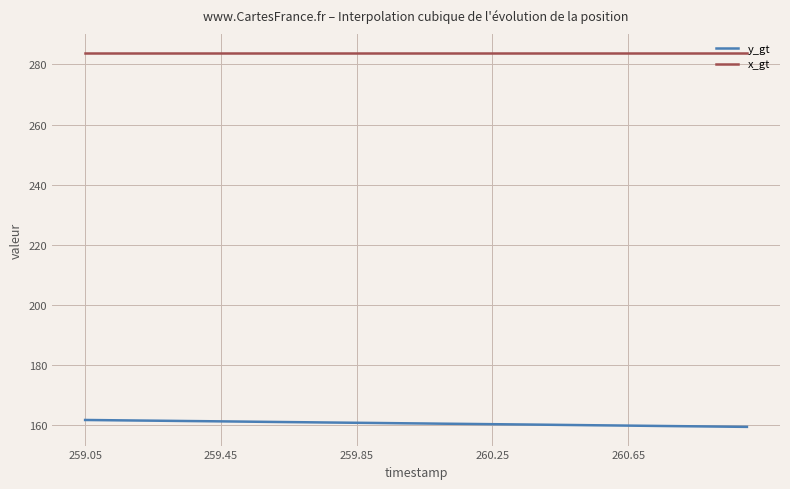

Rank the series by their maximum value, from lowest to highest.

y_gt, x_gt